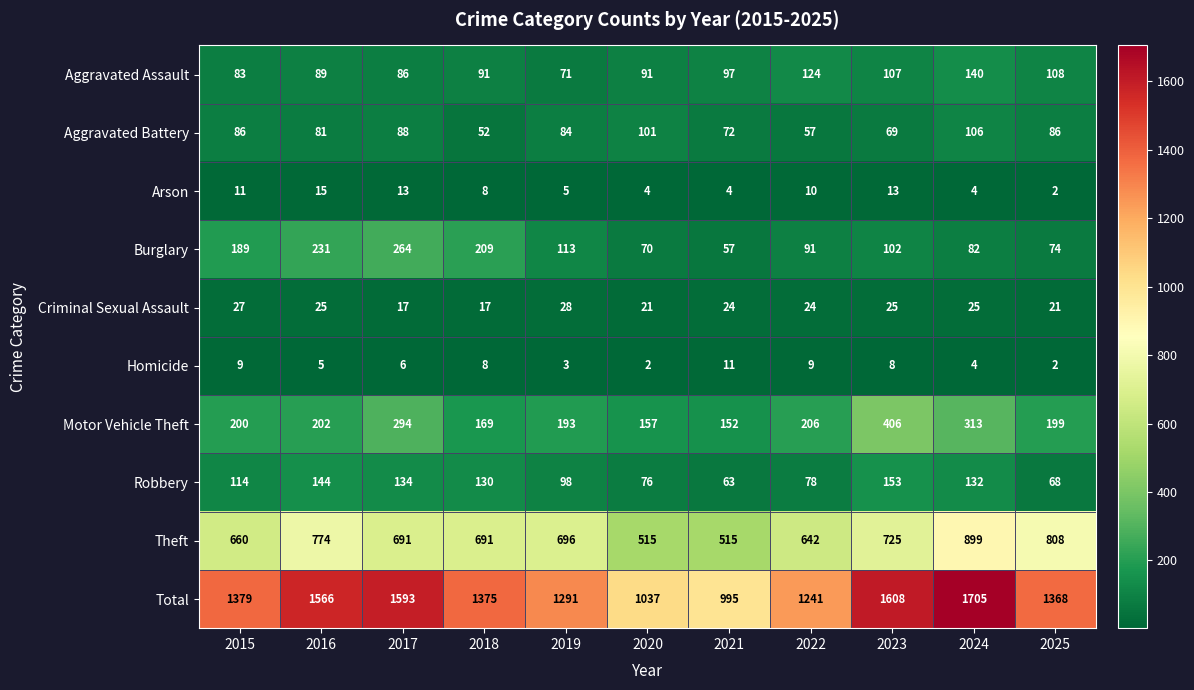

At which category is the sum across all series the highest?

2024